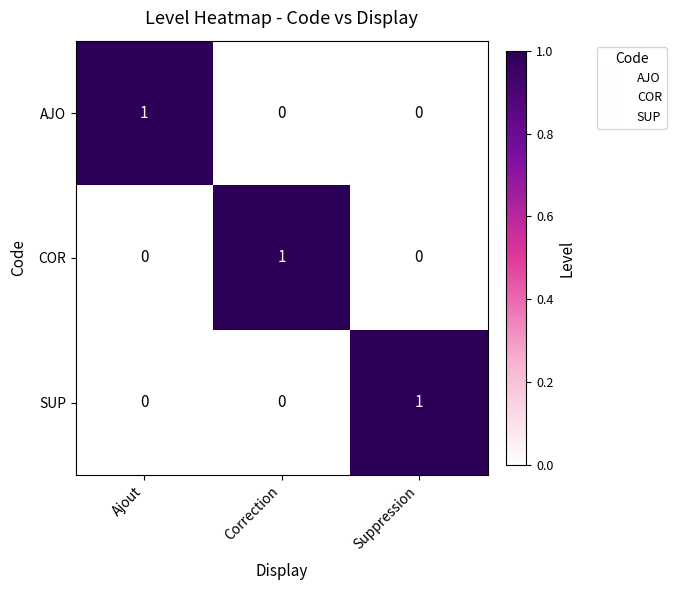

The SUP series shows 1 at Suppression. True or false?

True